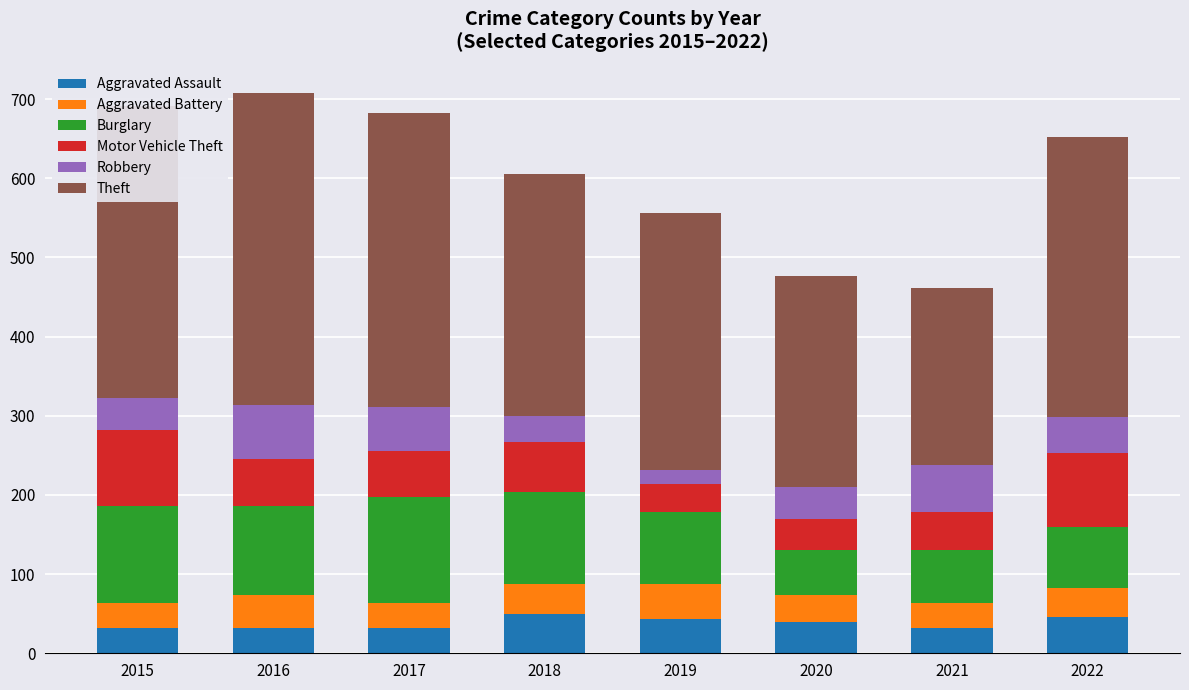

What is the total value across all series at 2015?

692